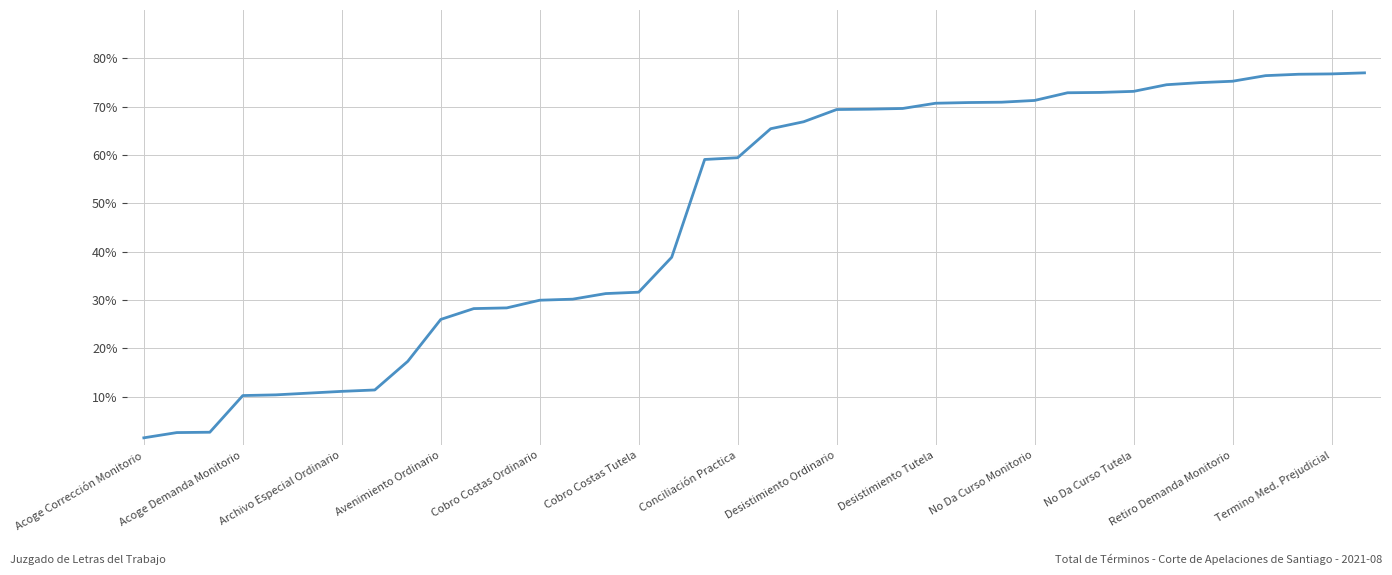

What is the difference between the maximum and minimum values?

75.5